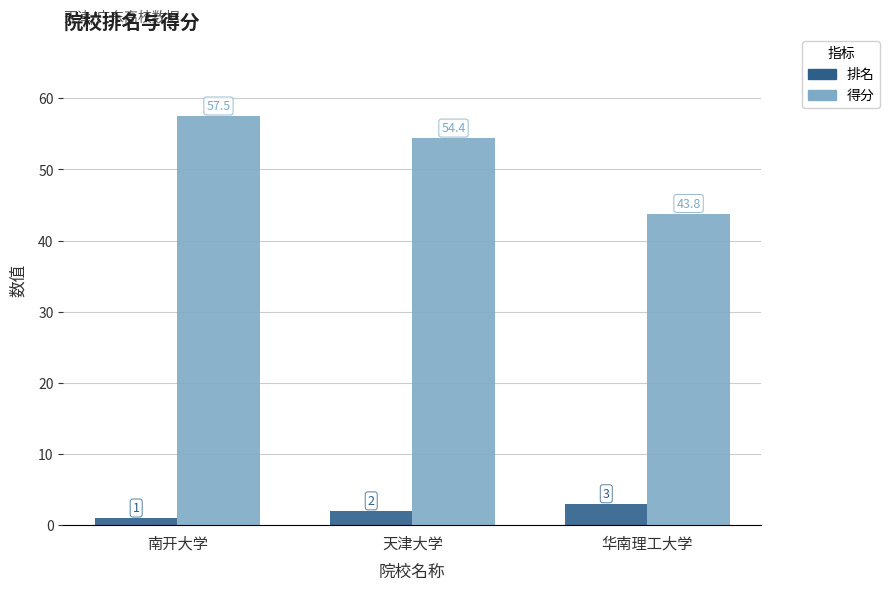

At which label is 排名 closest to 2?

天津大学